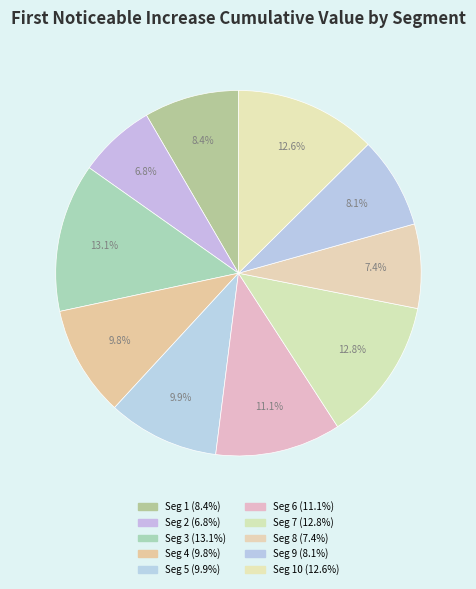

Count the number of slices in the pie.

10